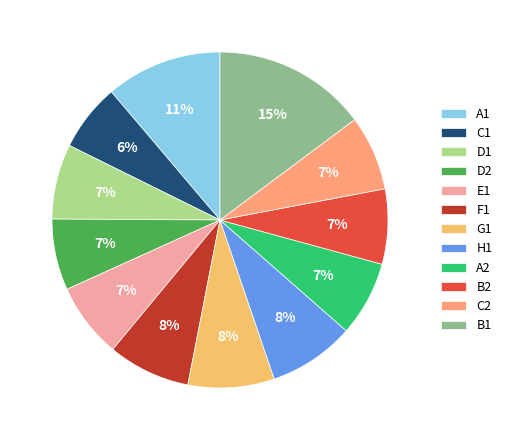

What portion of the pie excludes A2?

92.8%